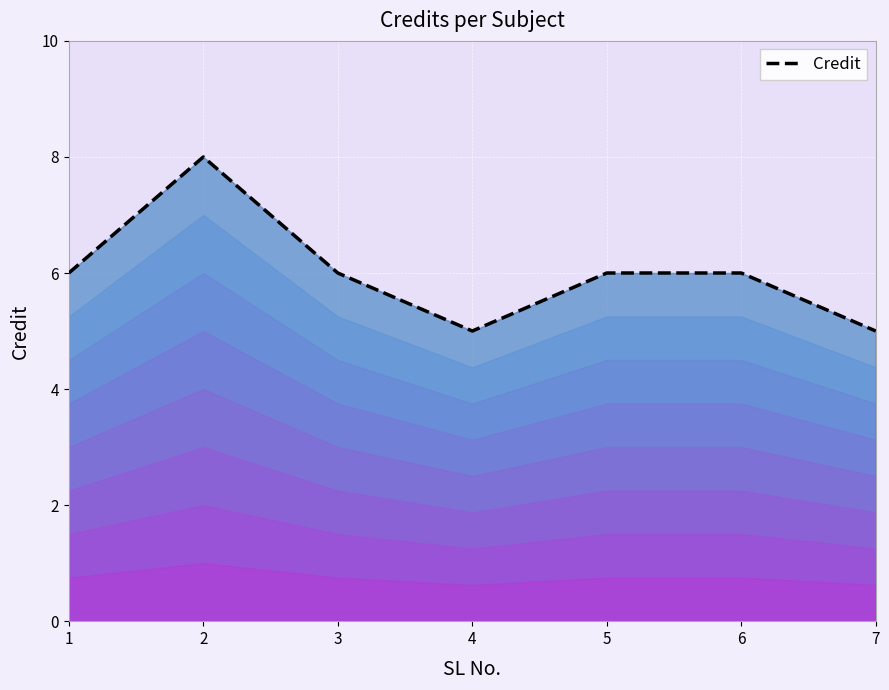

Which category has the lowest value across all series?

4